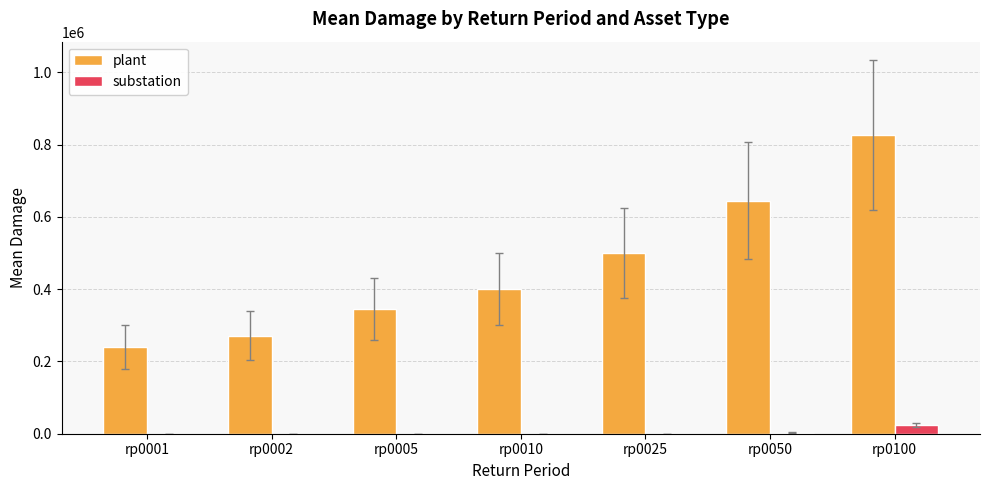

Is the value of substation at rp0001 greater than the value of plant at rp0025?

No